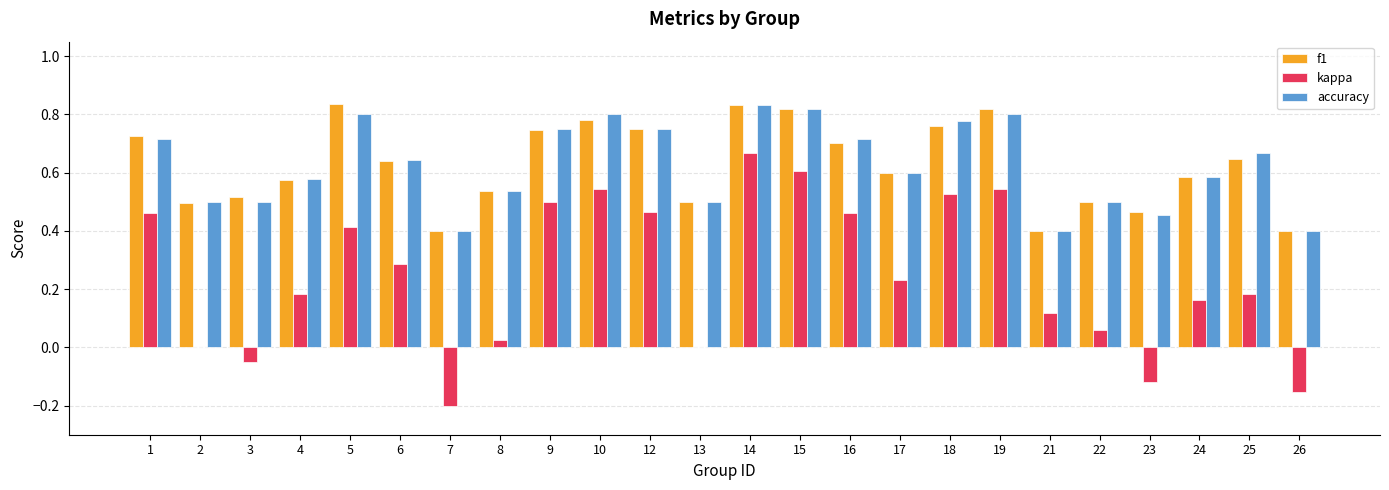

What is the sum of all f1 values?

15.0